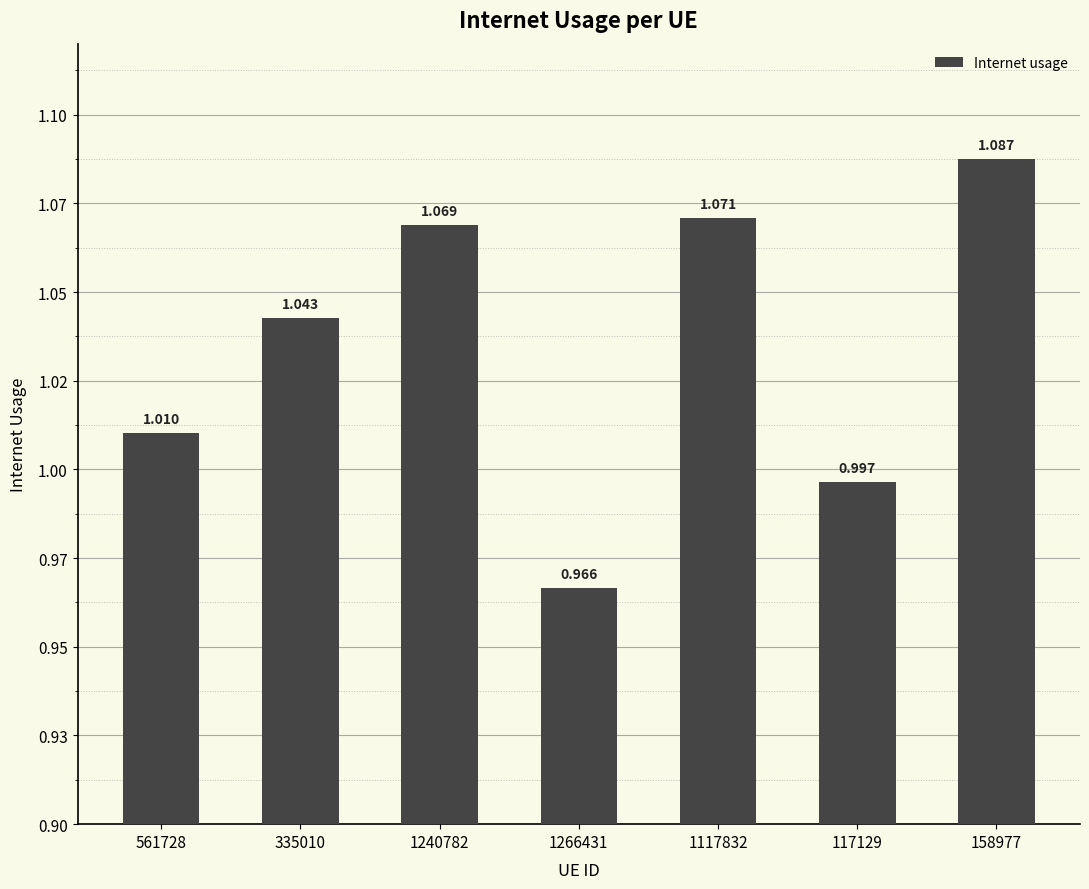

What is the approximate value at 1117832?

1.1